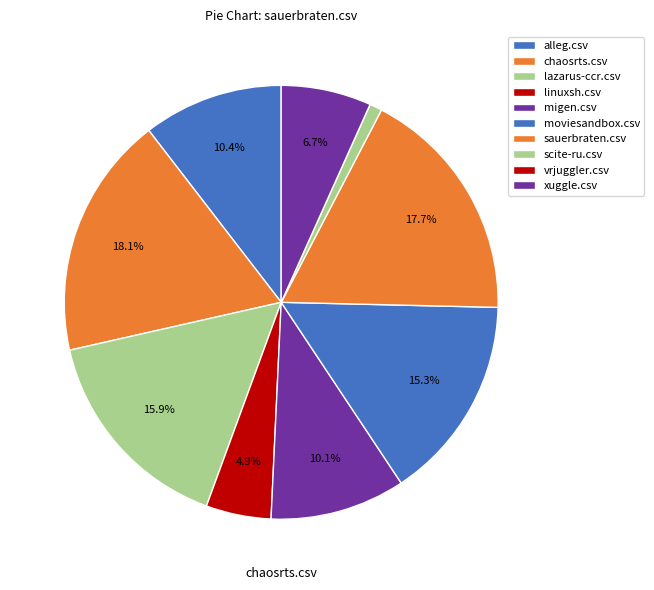

True or false: migen.csv accounts for 2% of the total.

False